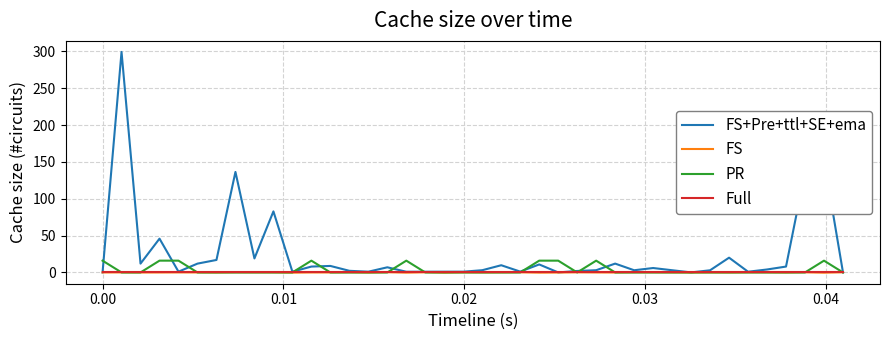

Which series has the largest range (max minus min)?

FS+Pre+ttl+SE+ema